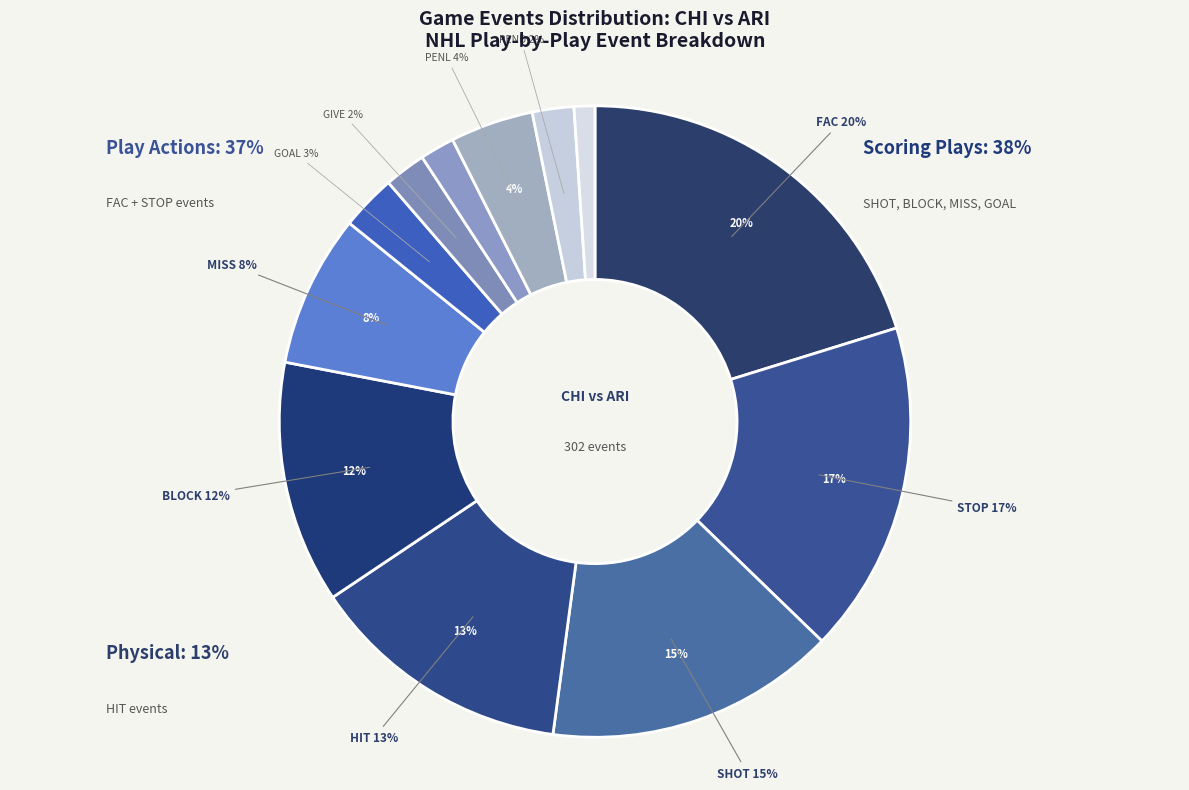

Does any single category account for the majority?

No